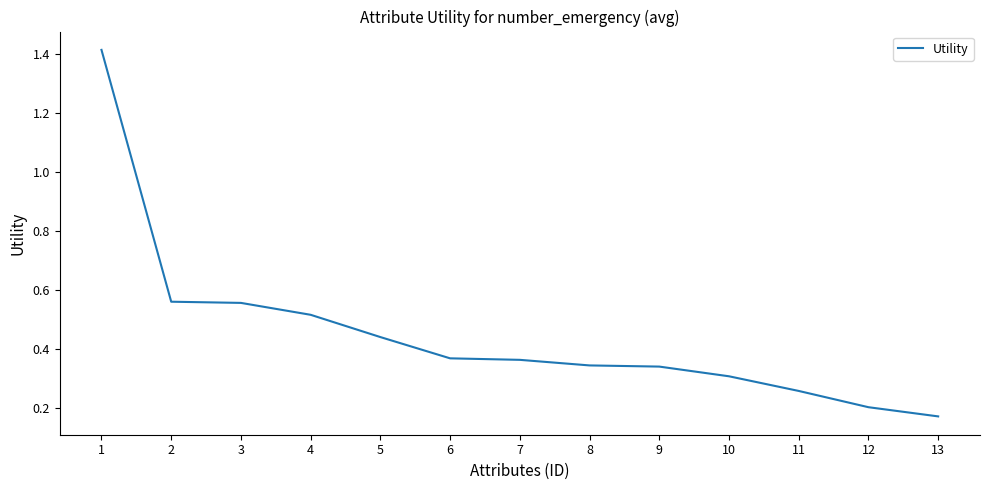

Is it true that the value at 9 is 0.1?

False